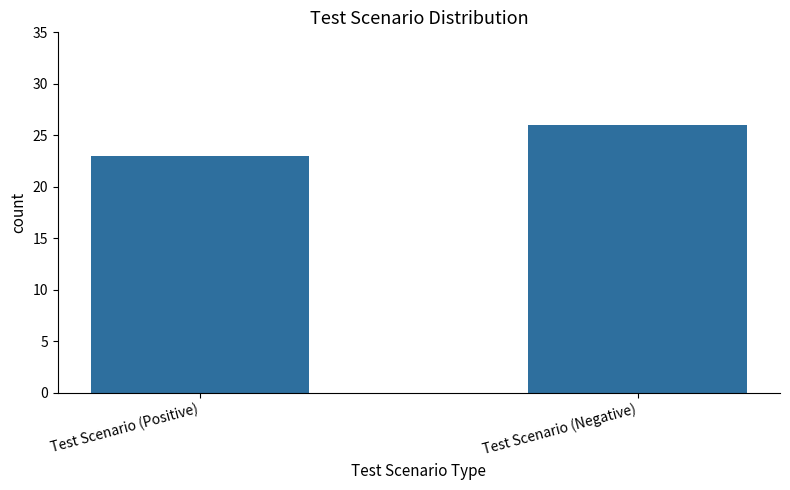

The chart shows a value of 11 at Test Scenario (Negative). True or false?

False